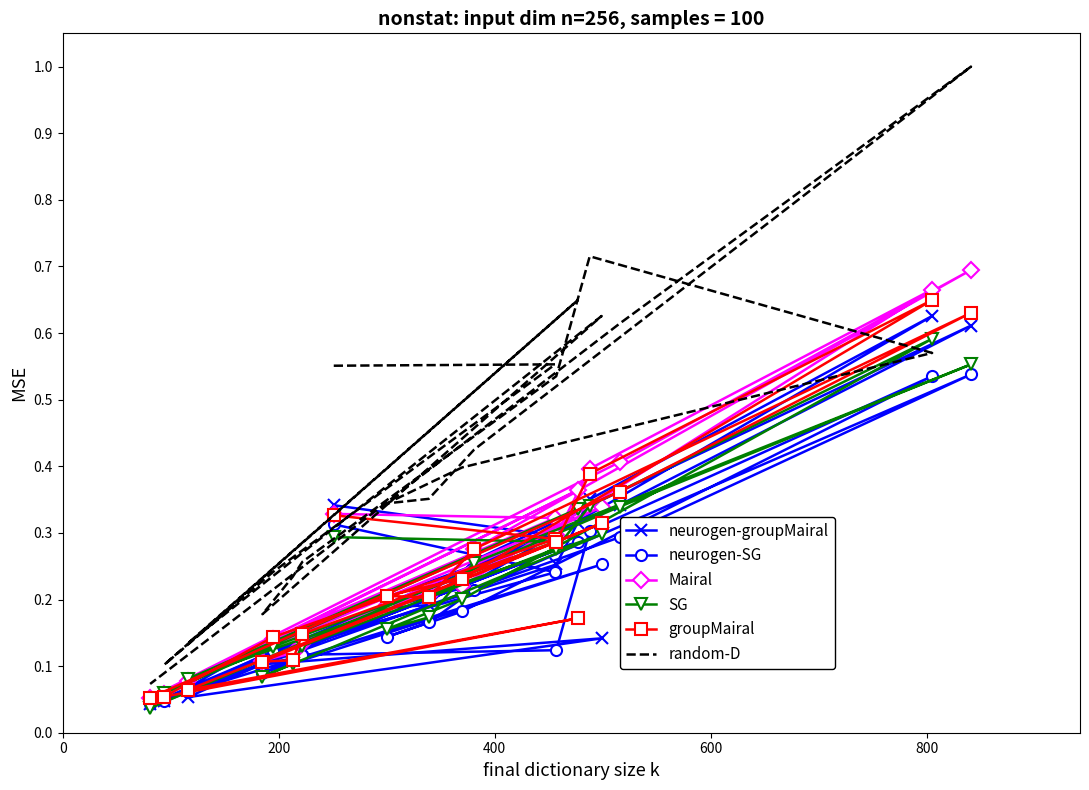

After their last crossing, which series has the higher values: Mairal or random-D?

random-D